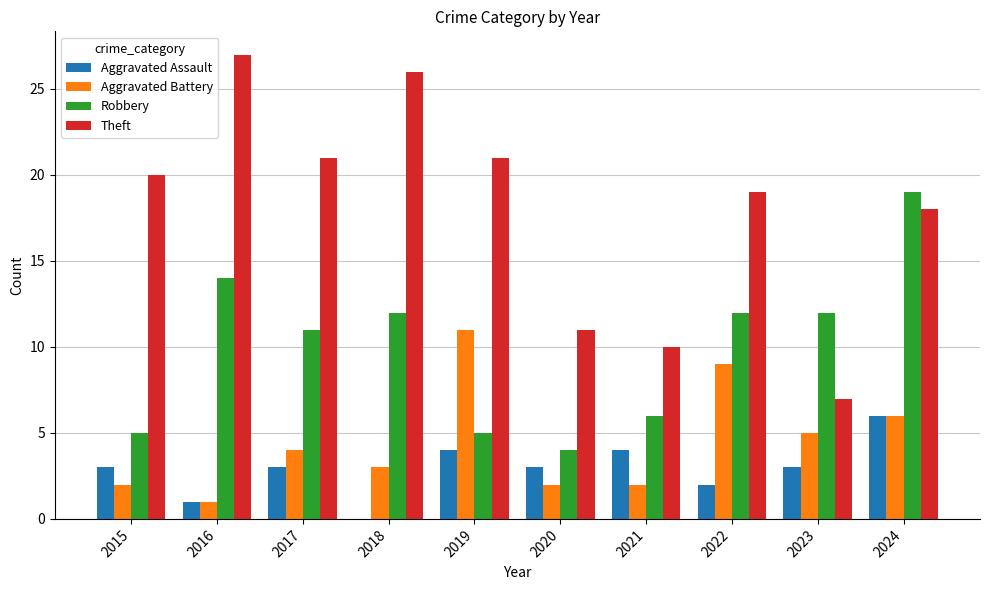

How many positive values does the Aggravated Assault series have?

9